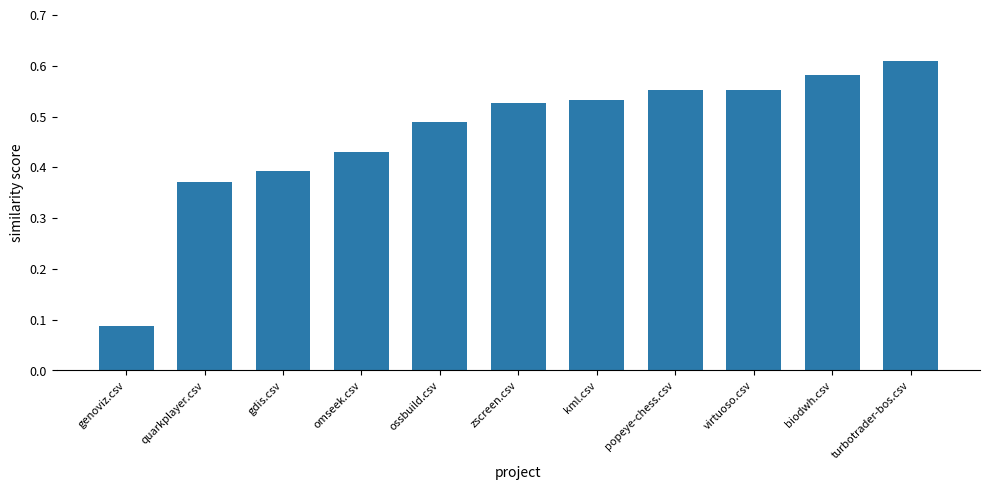

At which category does the chart reach its peak across all series?

turbotrader-bos.csv